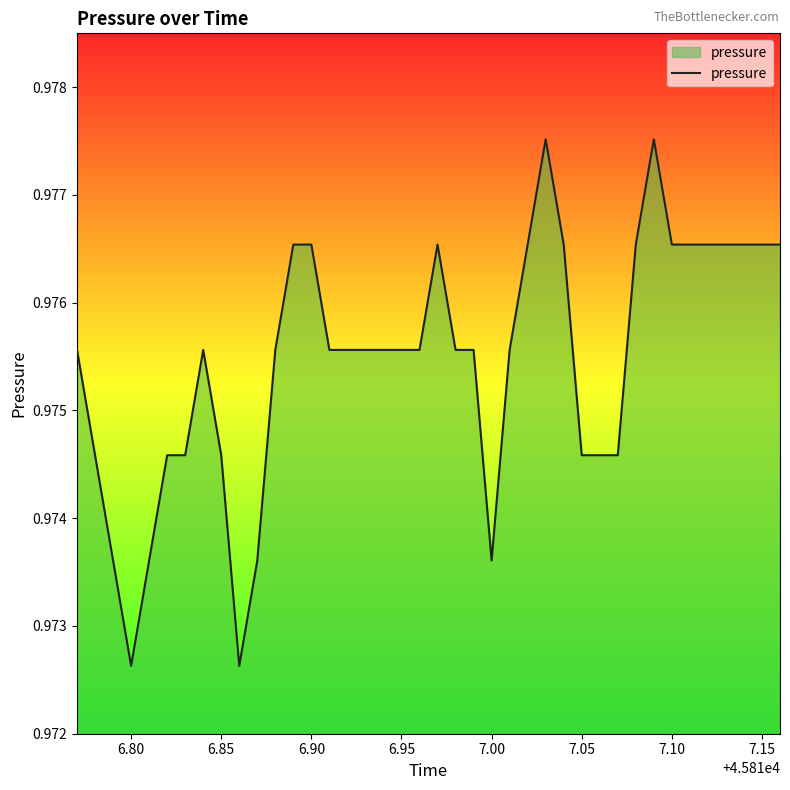

What is the sum of all values?

39.0